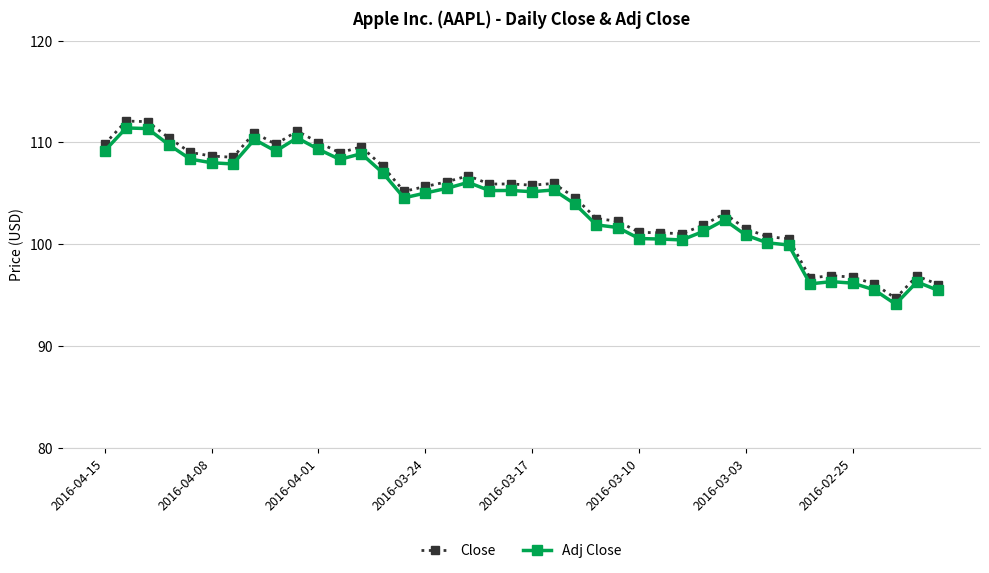

True or false: Close and Adj Close intersect in this chart.

False